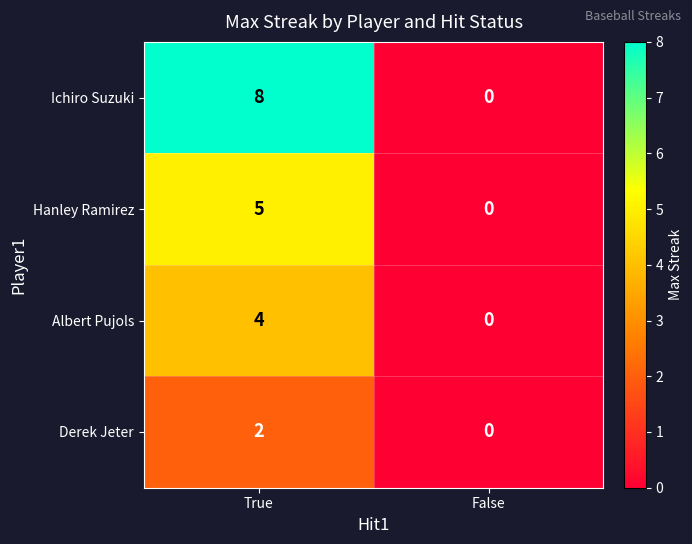

The Derek Jeter series shows 1 at False. True or false?

False